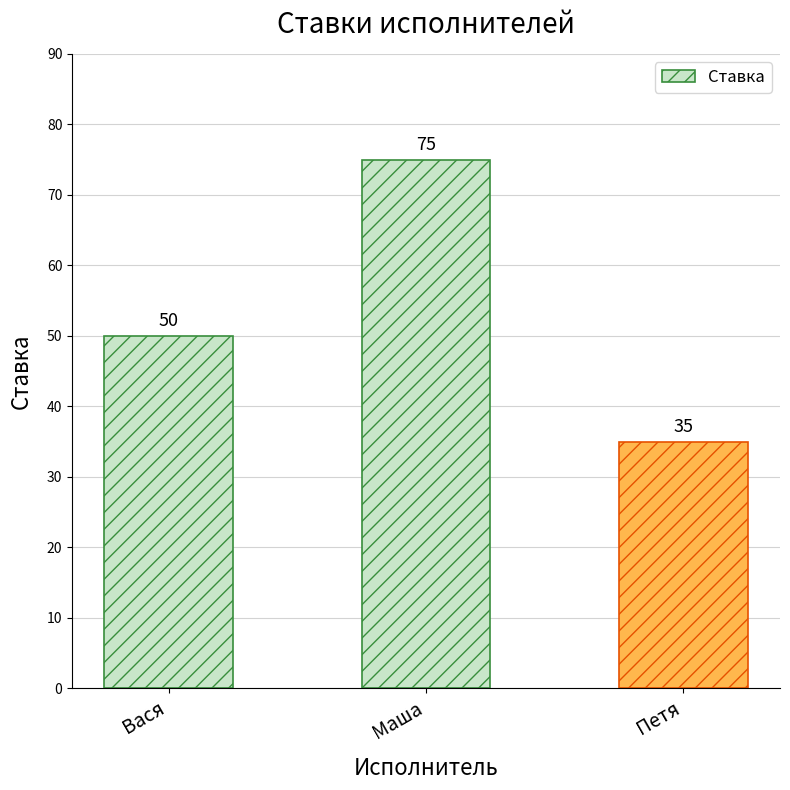

What is the average value?

53